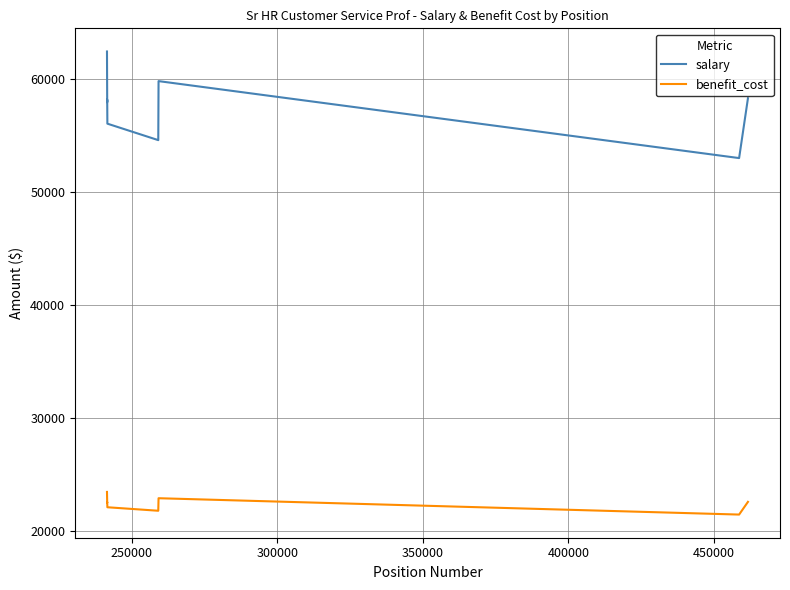

True or false: benefit_cost and salary cross at least once.

False